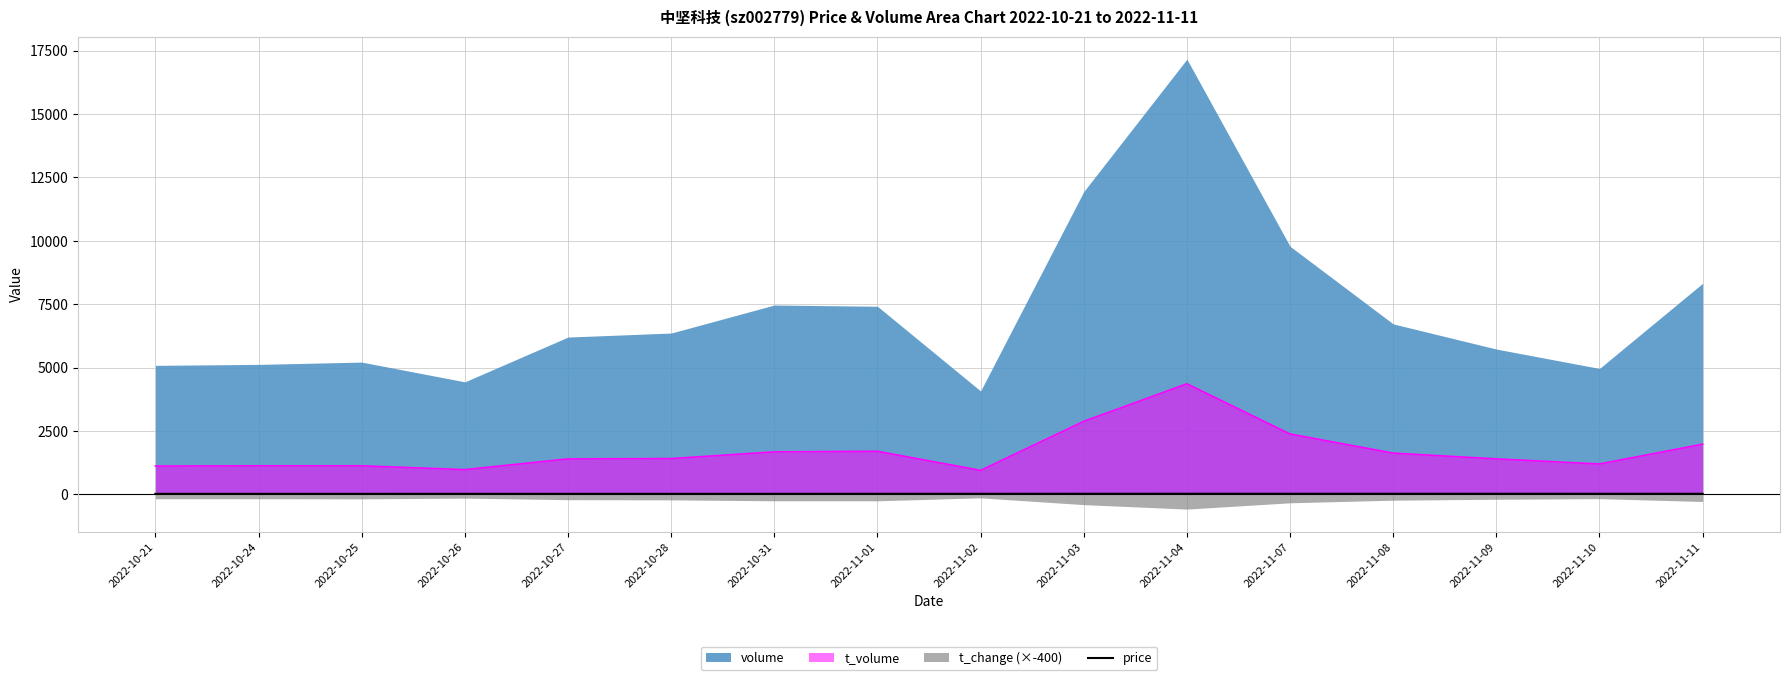

True or false: the data shows 24.4 at 2022-11-07.

True